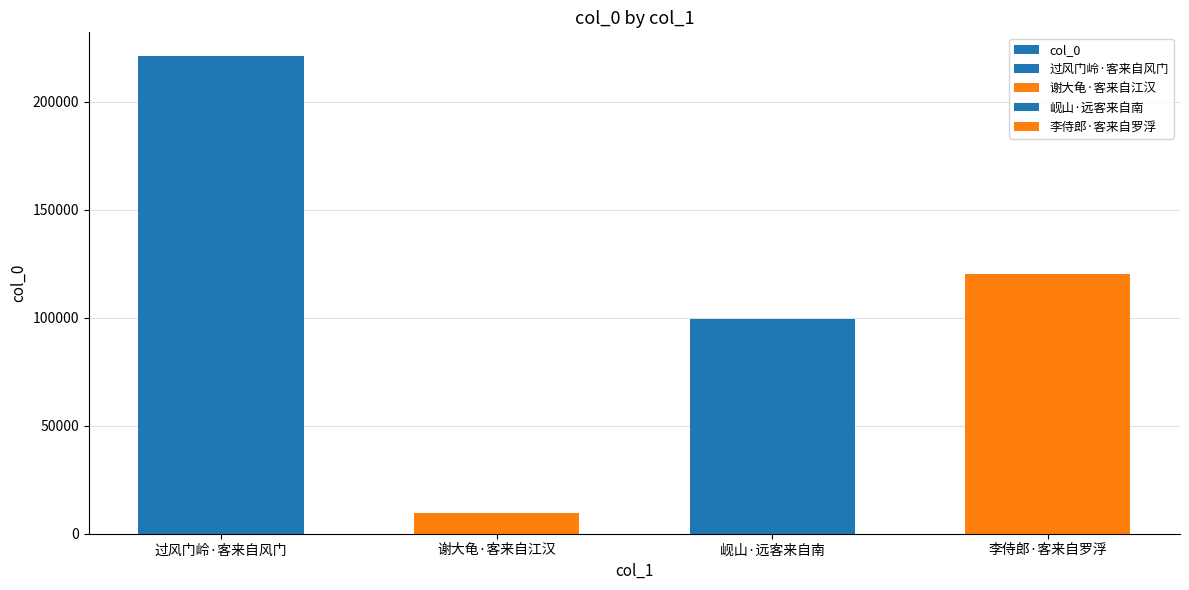

Which label corresponds to the largest value in the chart?

过风门岭·客来自风门